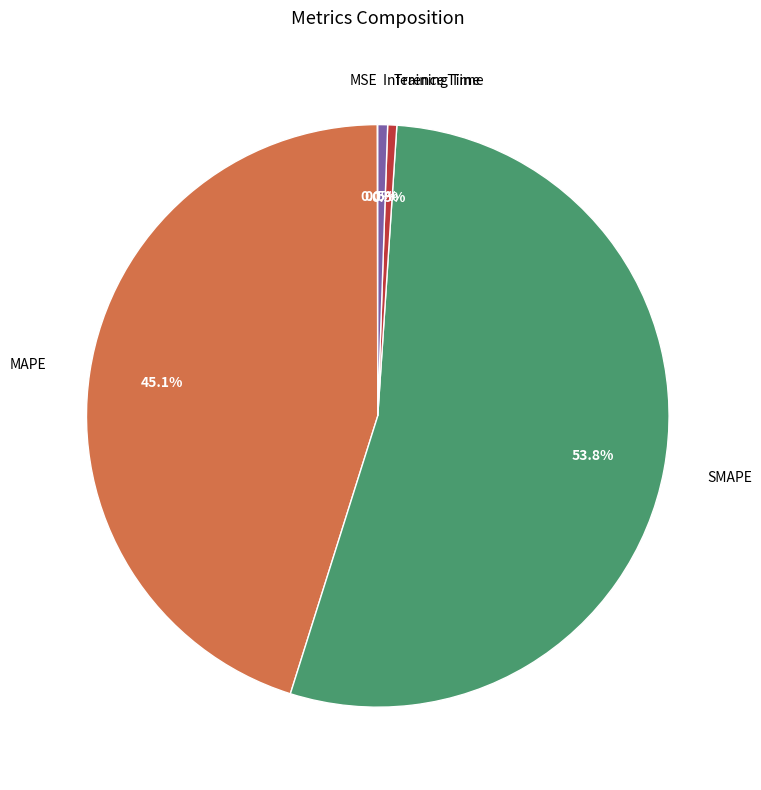

What portion of the pie excludes MAPE?

54.9%